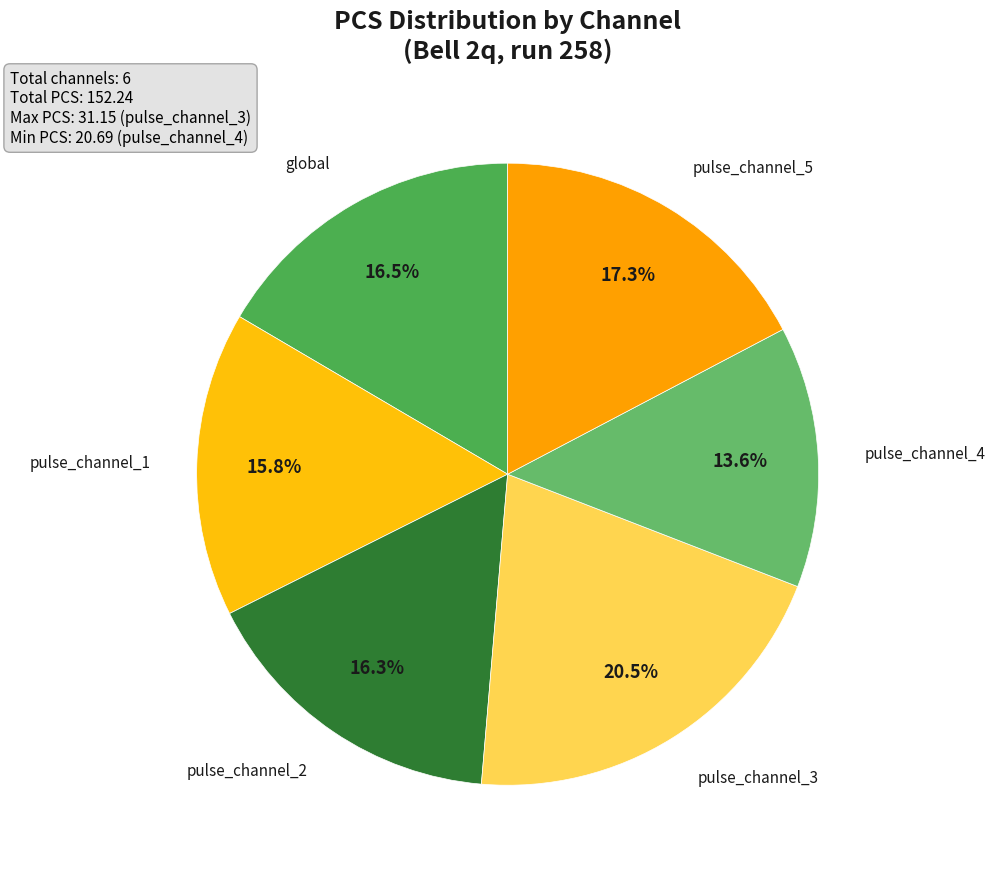

Count the number of slices in the pie.

6